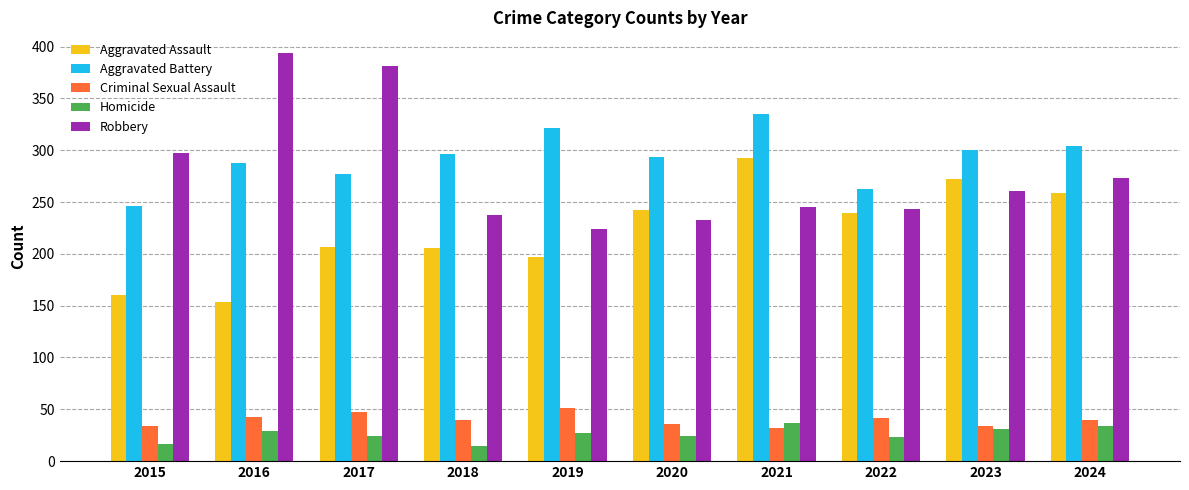

What is the average value of the Aggravated Assault series?

223